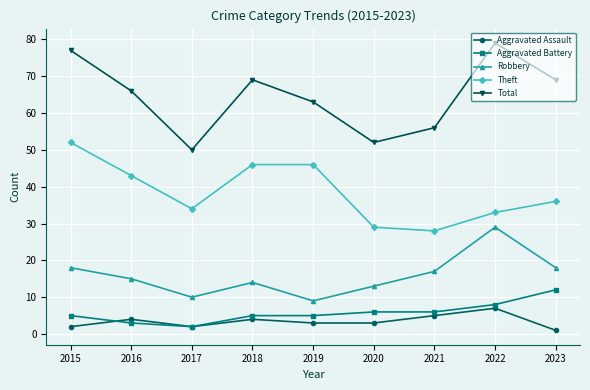

Between 2019 and 2021, which series saw the biggest shift?

Theft